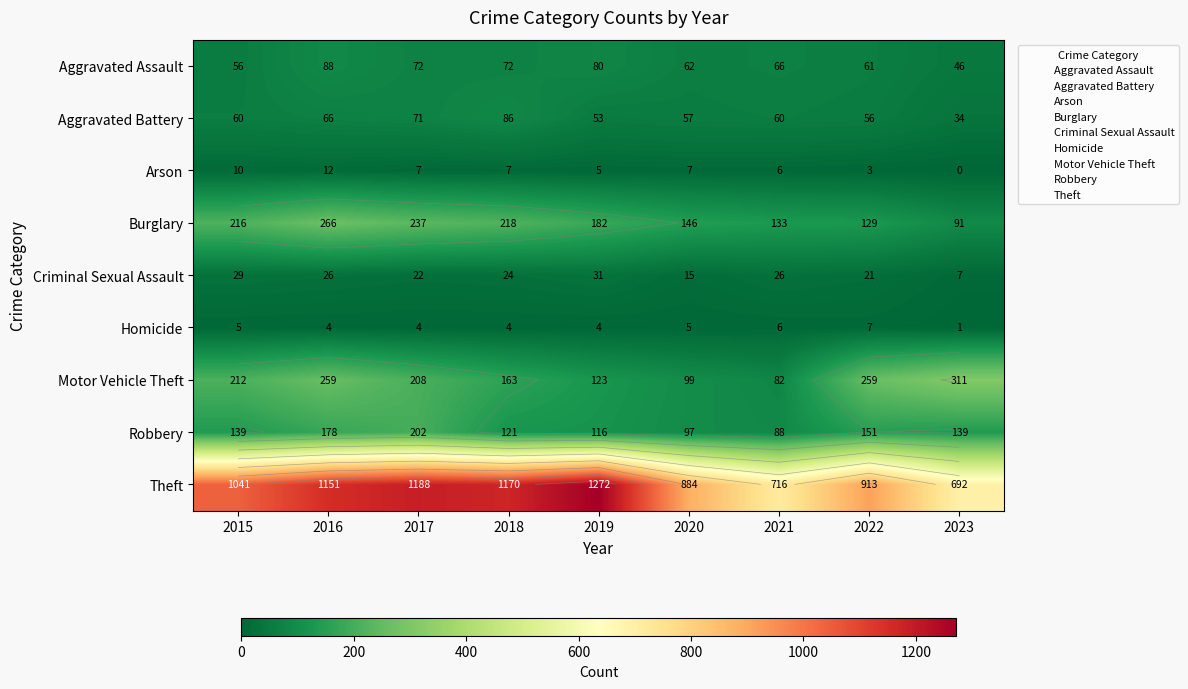

What is the difference between the second highest and second lowest values in the Homicide series?

2